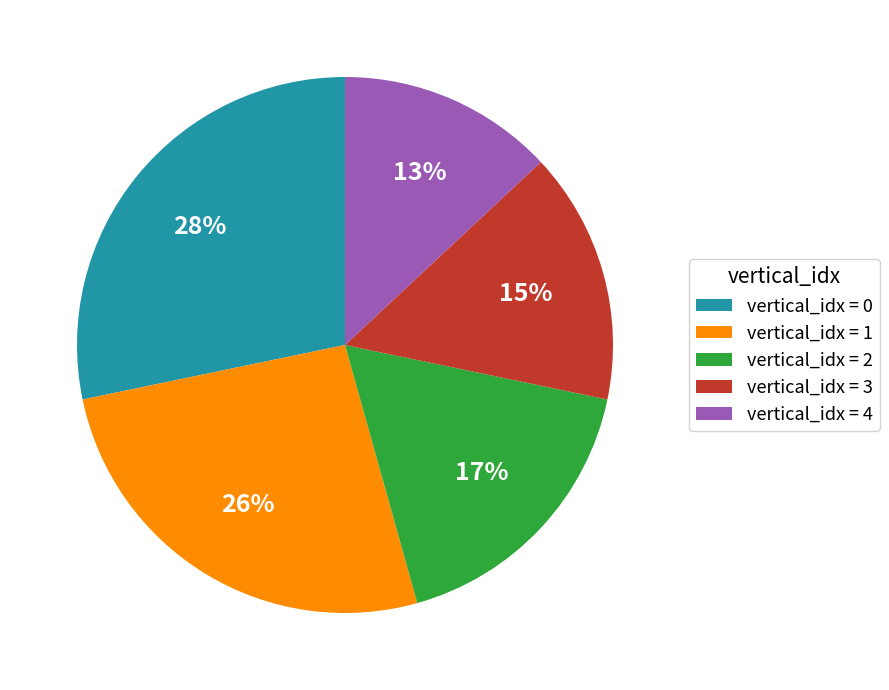

Between vertical_idx = 4 and vertical_idx = 0, which is larger?

vertical_idx = 0